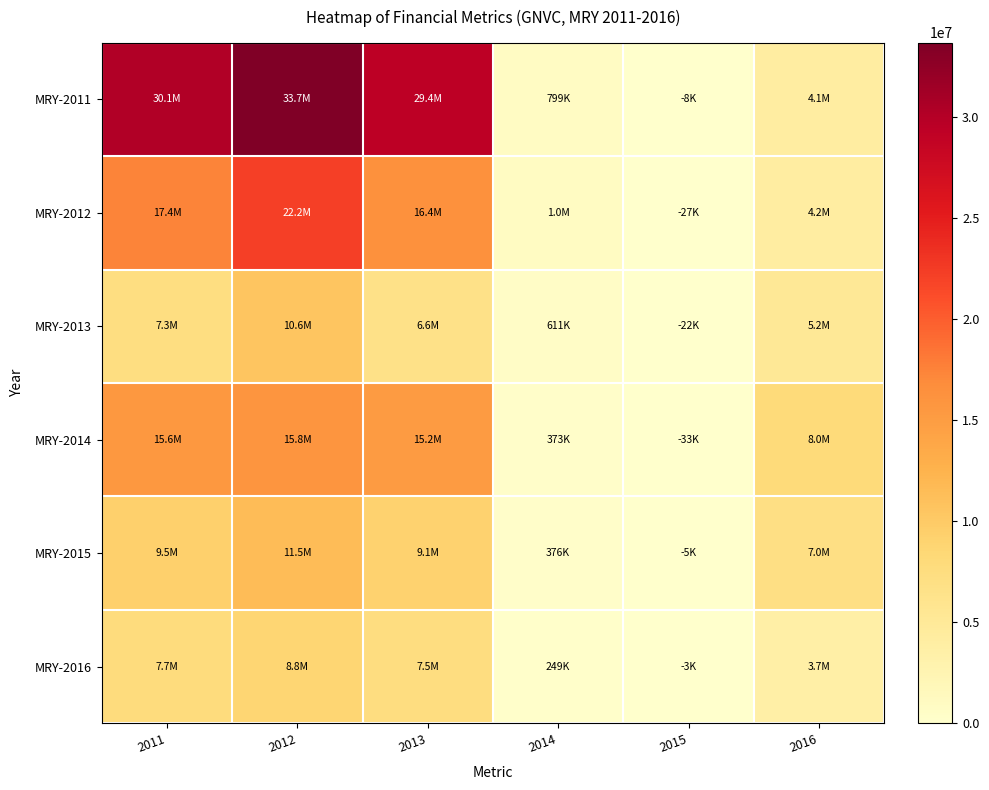

List the series in order of their peak value, highest first.

MRY-2011, MRY-2012, MRY-2014, MRY-2015, MRY-2013, MRY-2016